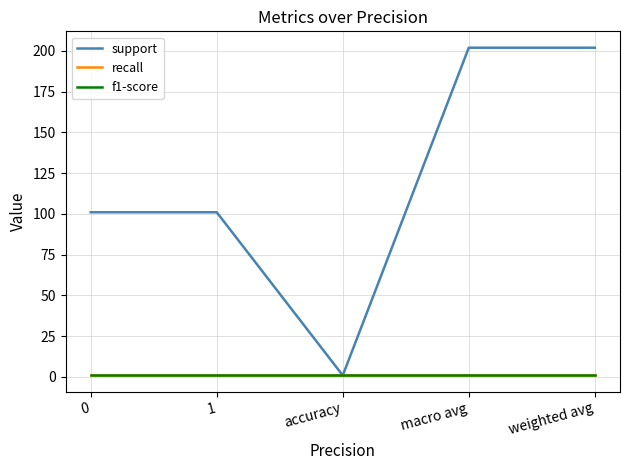

True or false: support and f1-score cross at least once.

False